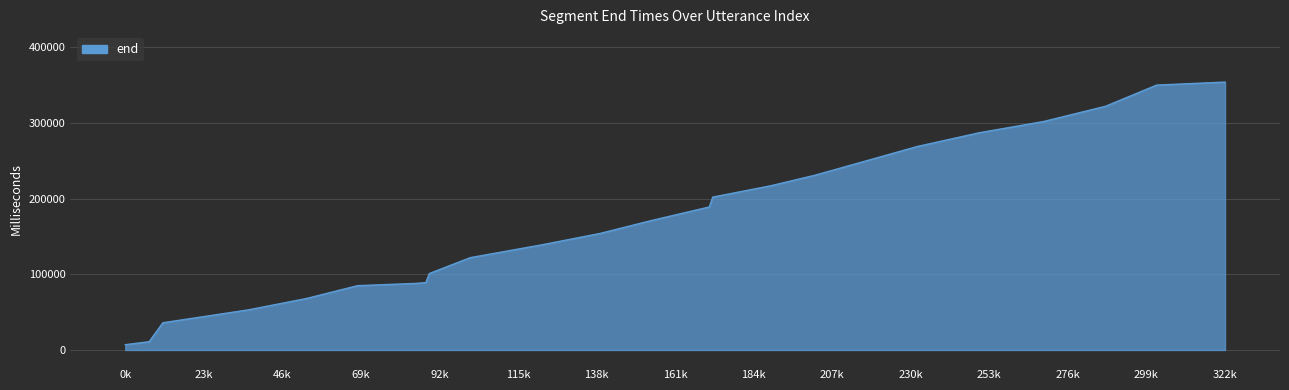

What is the difference between the second highest and minimum values?

343000